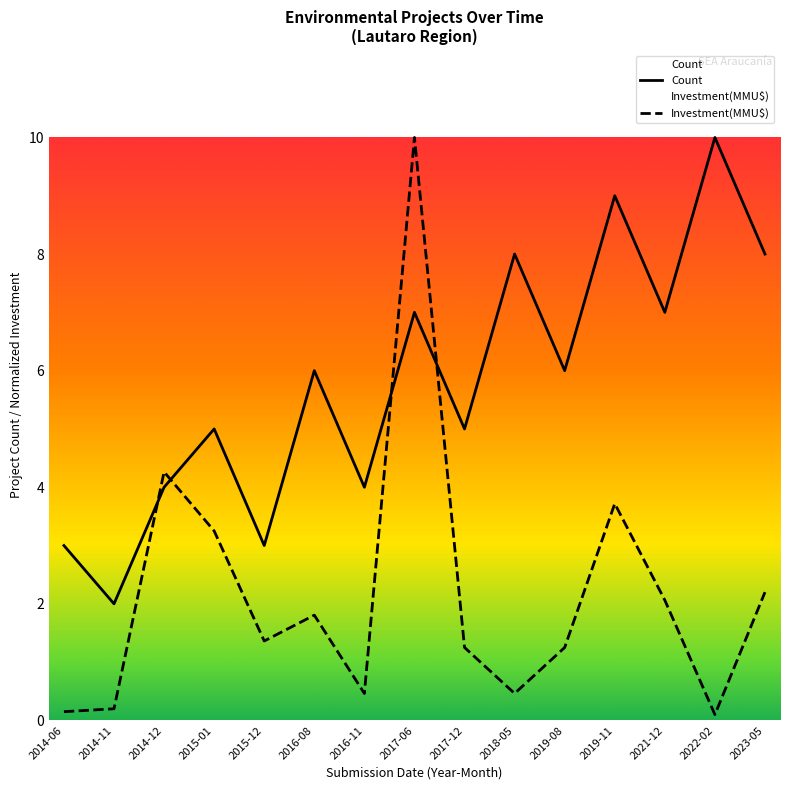

True or false: Count and Investment(MMU$) intersect in this chart.

True